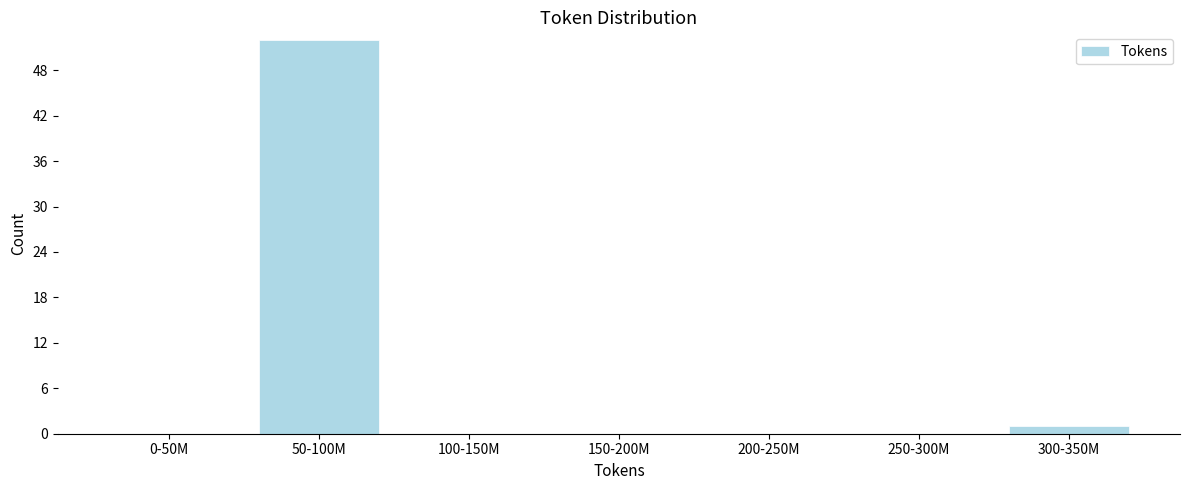

Reading left to right, what are all the values shown in this chart?

0-50M=0	50-100M=52	100-150M=0	150-200M=0	200-250M=0	250-300M=0	300-350M=1